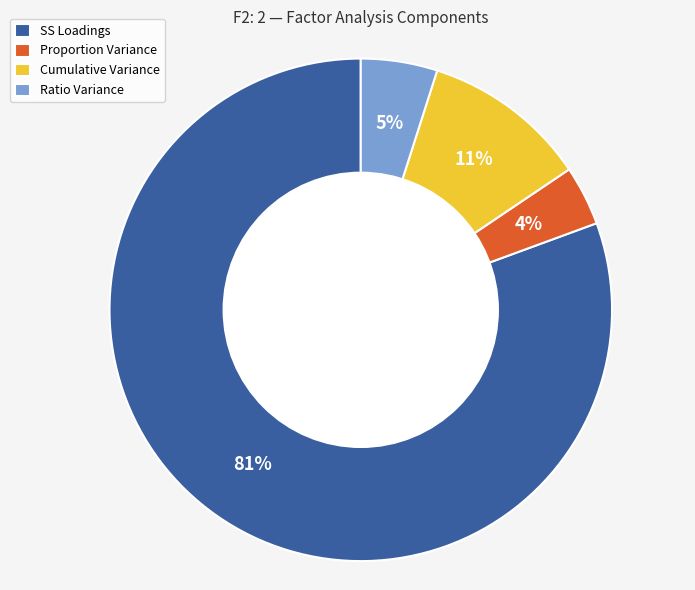

Do Ratio Variance and SS Loadings together represent more than half of the pie?

Yes